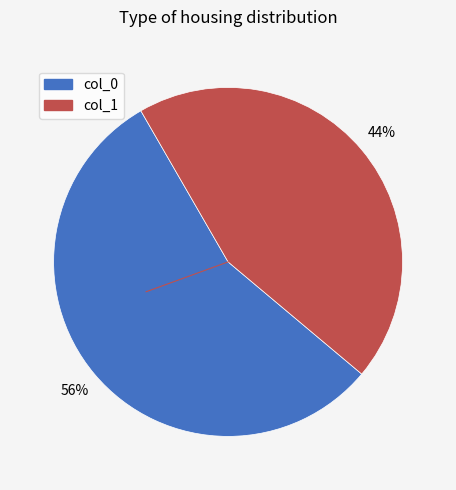

To the nearest percent, what is the average slice percentage?

50%